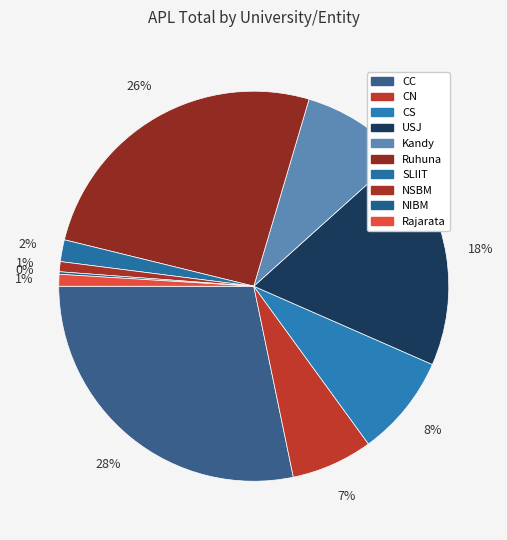

Is there a majority slice in this chart?

No